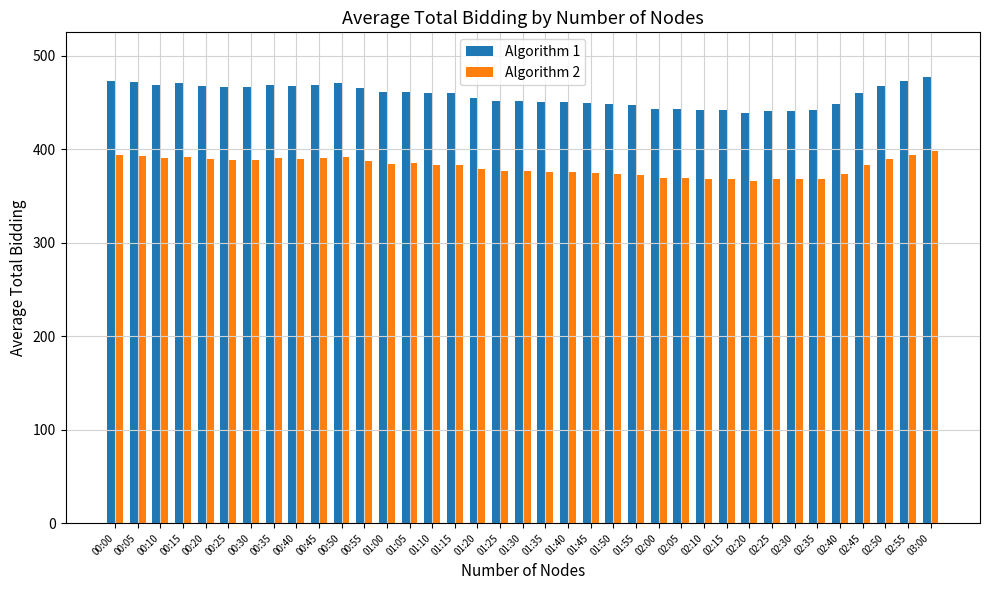

What is the maximum value shown in the chart?

477.3